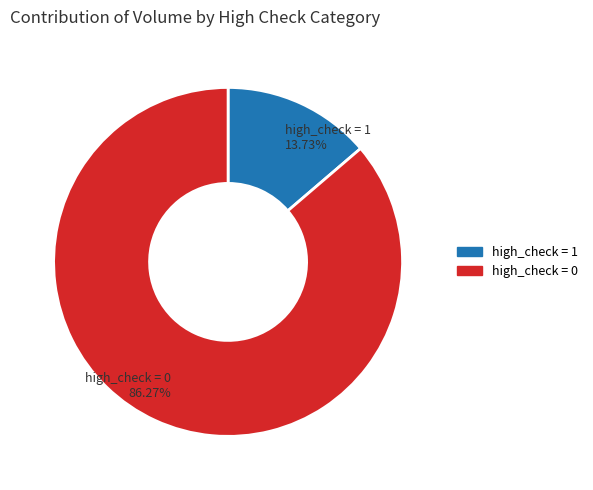

Is there any slice that represents more than half of the pie?

Yes